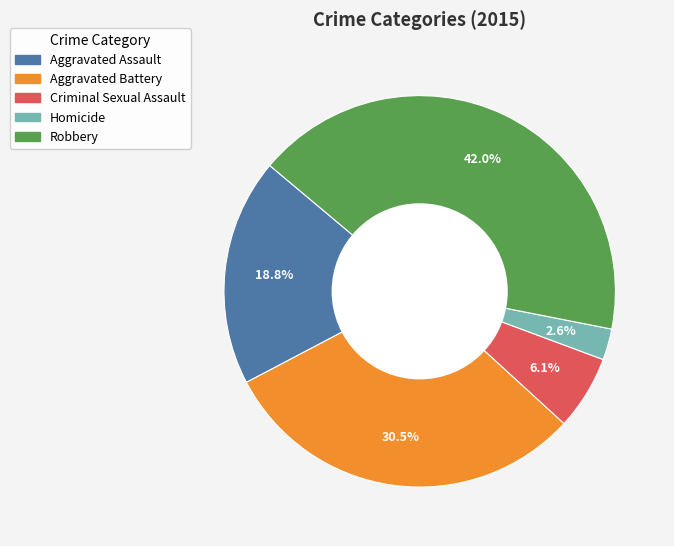

What is the ratio of the value at Aggravated Assault to the value at Criminal Sexual Assault?

3.1